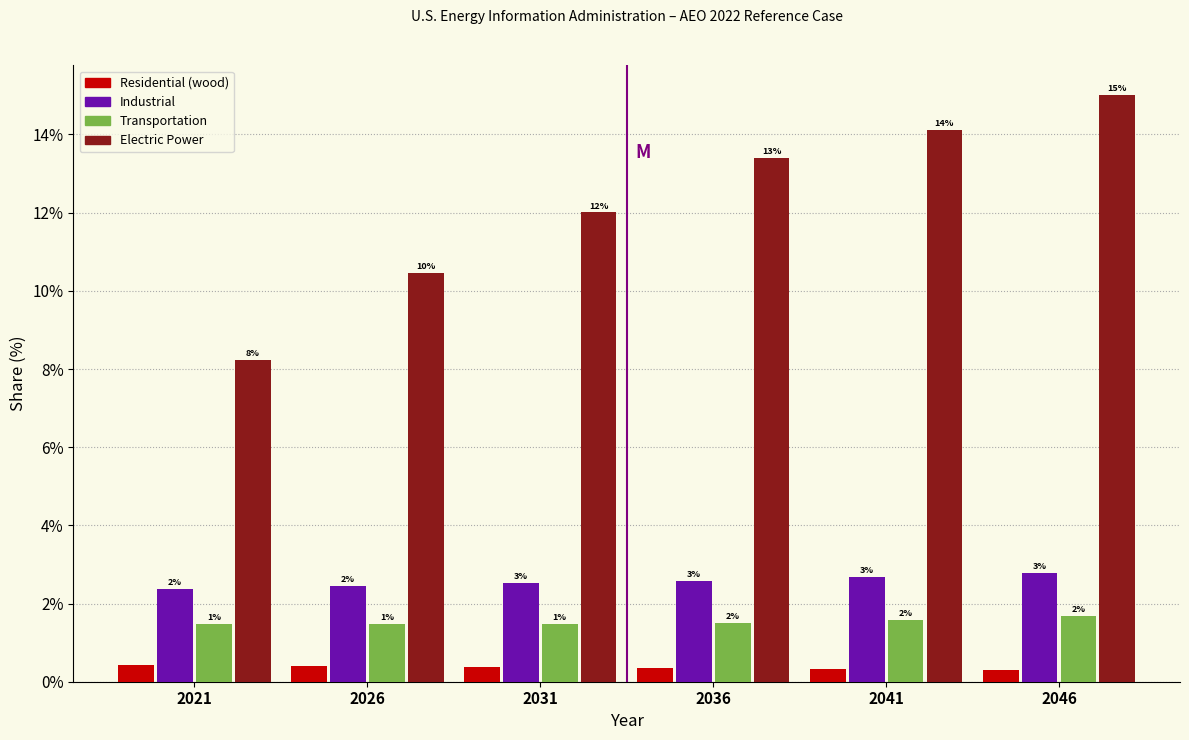

Are the bars grouped side by side (vs. stacked)?

Yes